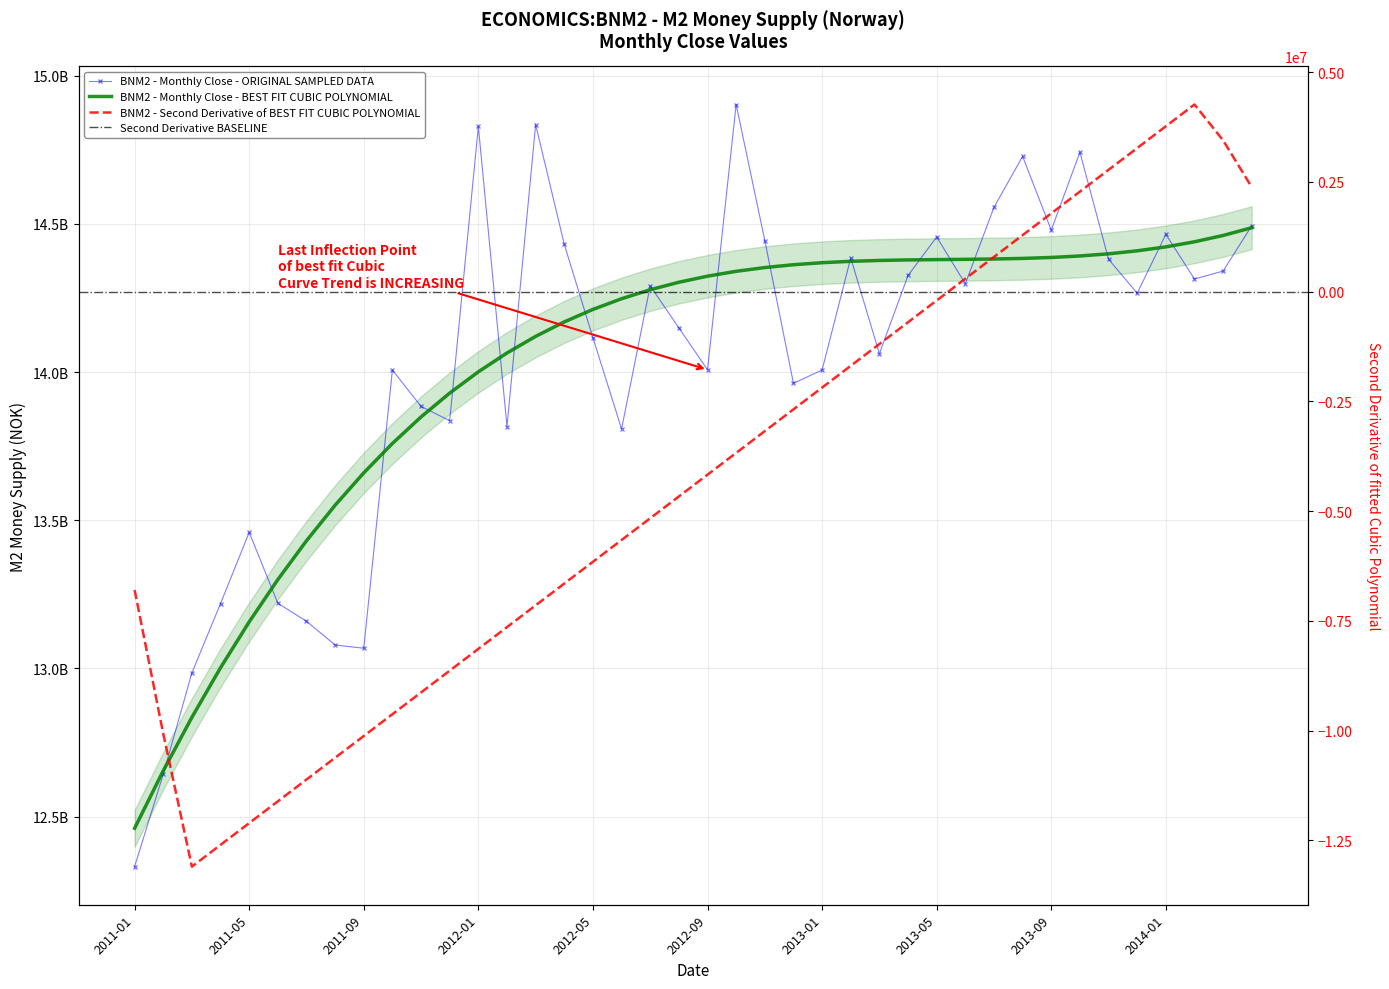

What is the approximate value at 2013-09?

14479000000